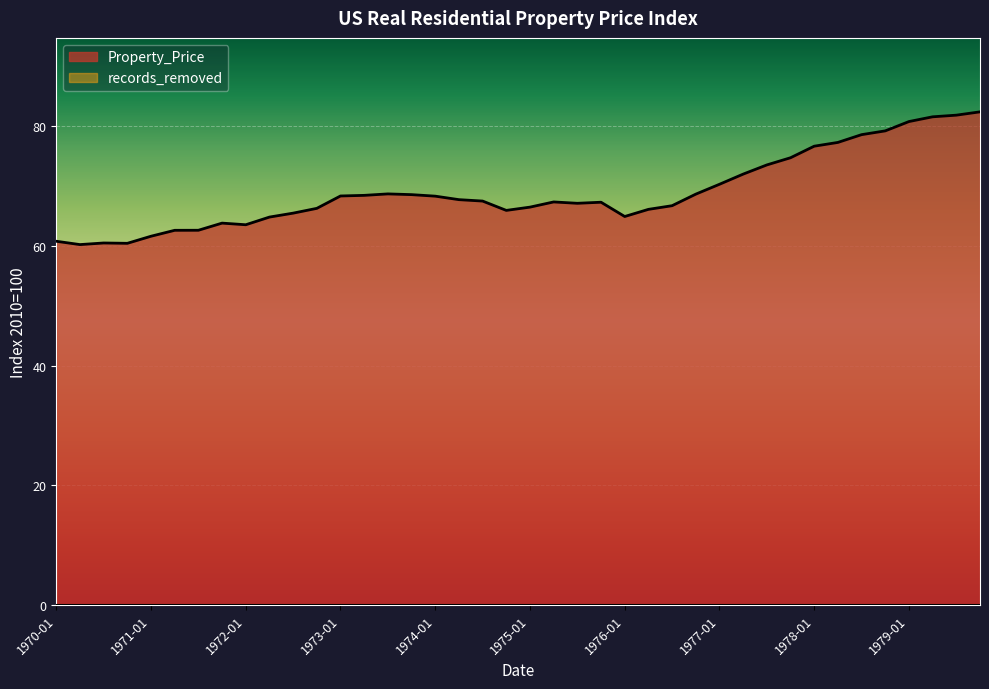

What is the maximum value shown in the chart?

82.4